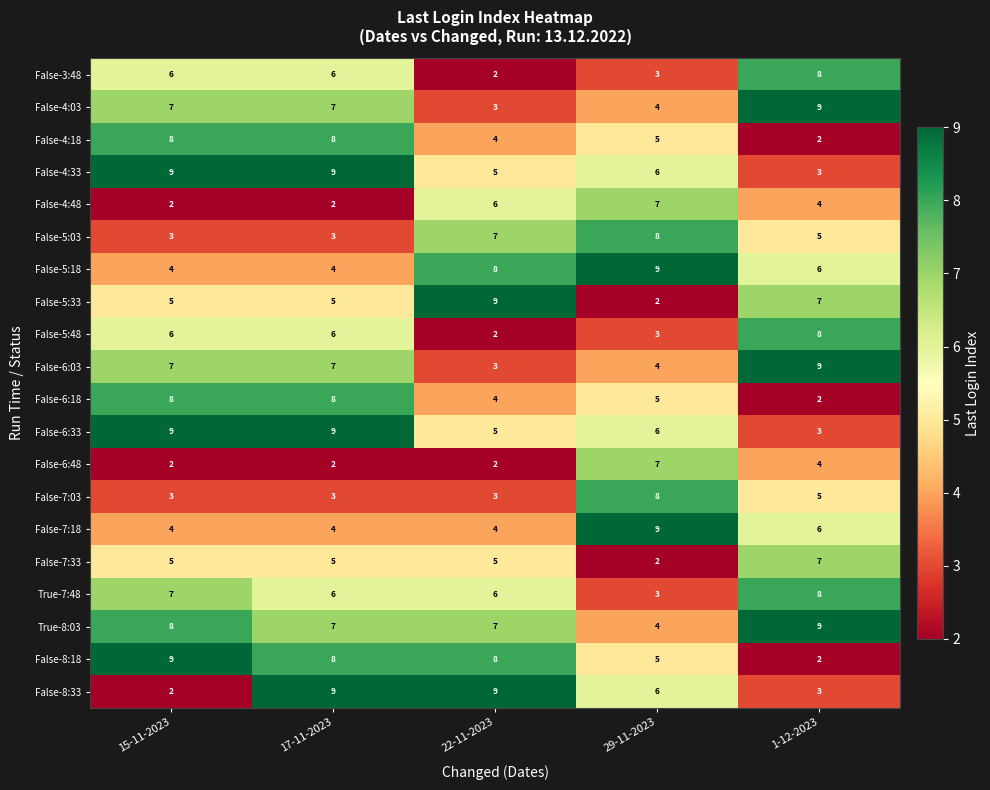

What is the sum of the False-6:03 values at 22-11-2023 and 1-12-2023?

12